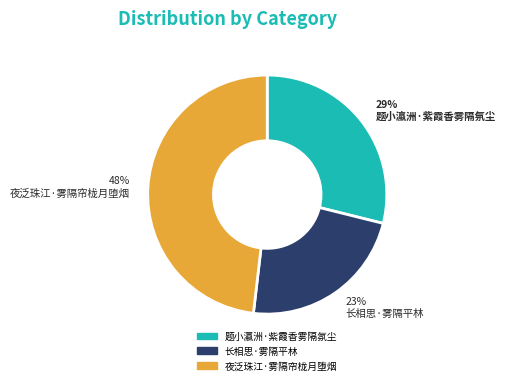

To the nearest percent, what is the difference between the largest and smallest slice percentages?

25%